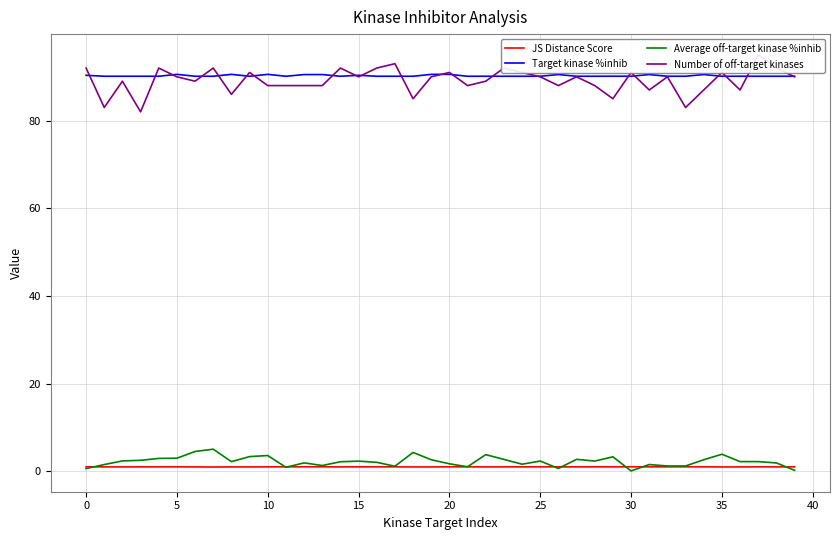

True or false: Average off-target kinase %inhib and Target kinase %inhib intersect in this chart.

False